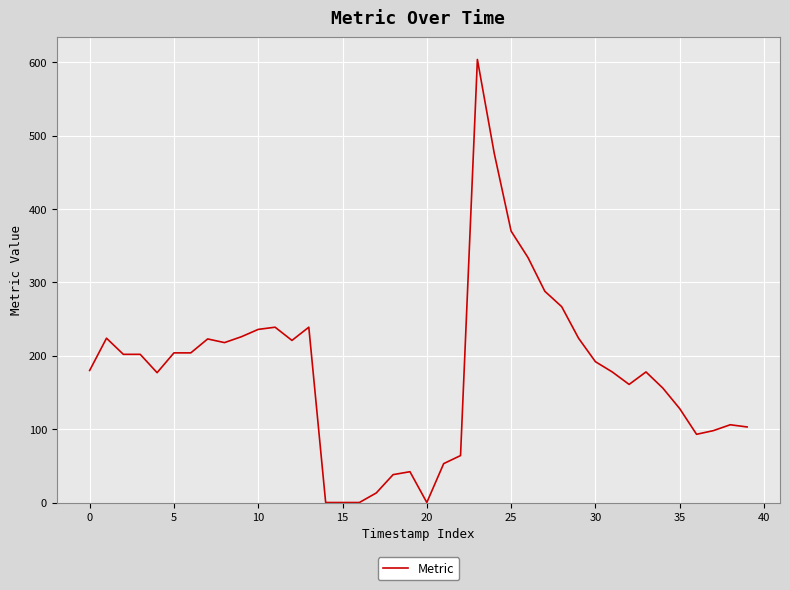

What is the greatest value displayed?

604